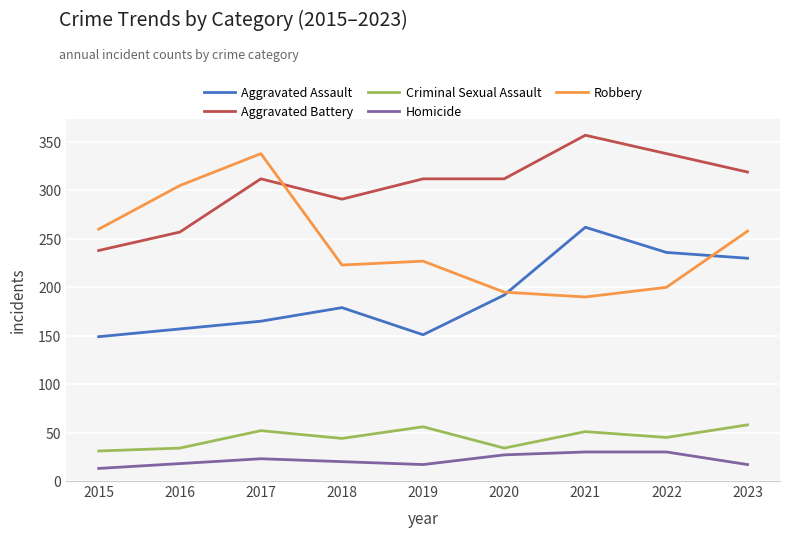

The value of Criminal Sexual Assault at 2021 is 51. True or false?

True